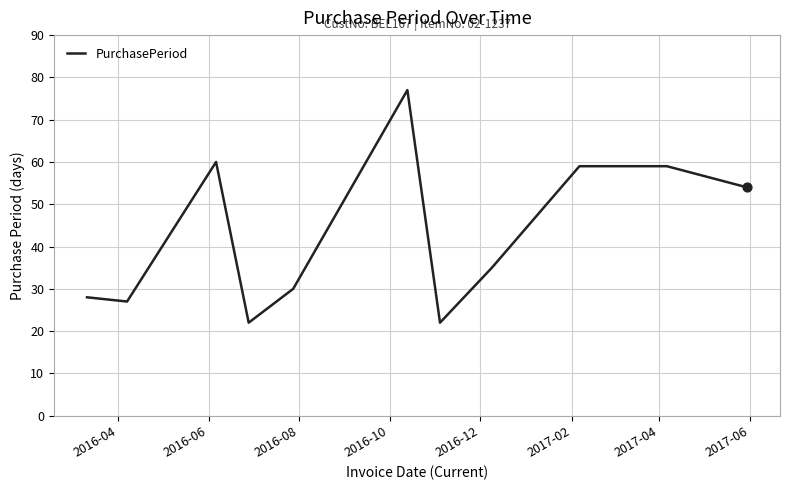

What is the difference between the maximum and minimum values?

55